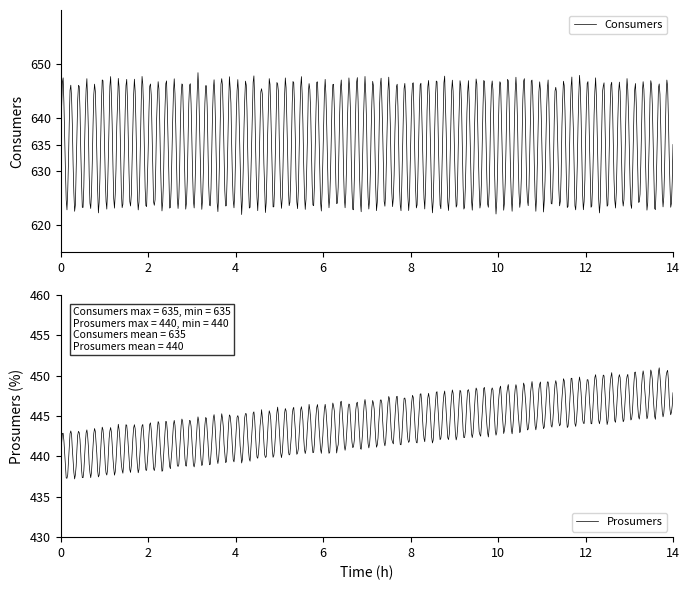

What is the maximum value for Consumers?

648.4